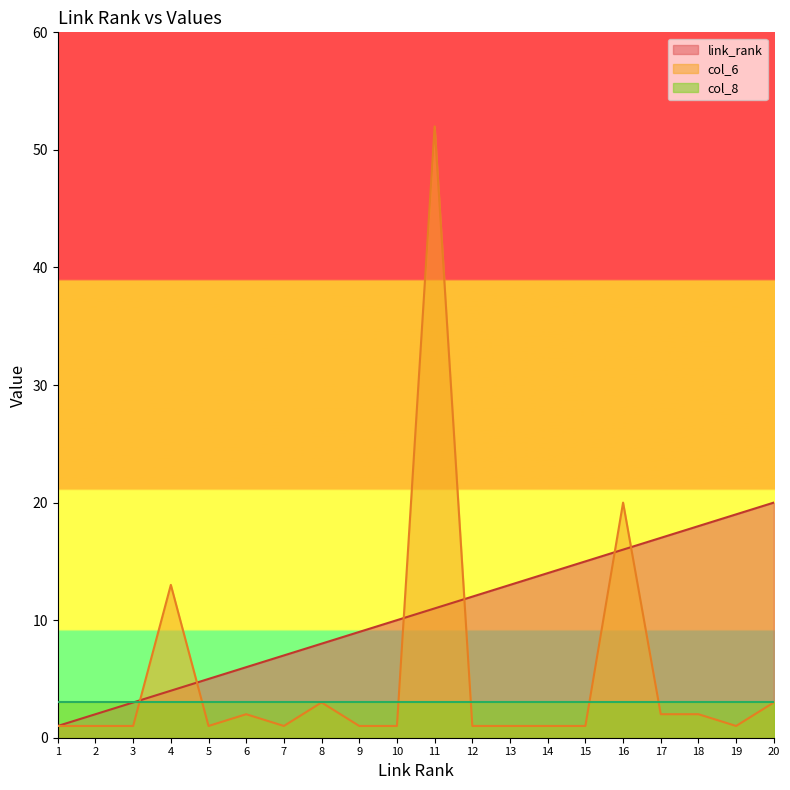

What is the total value across all series at 18?

23